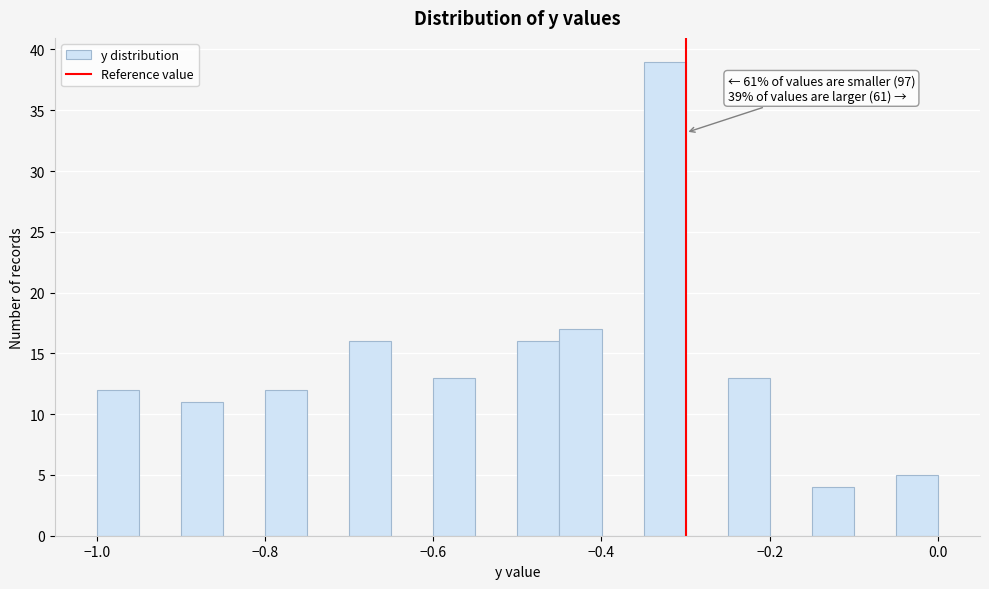

Around what value on the x-axis is the tallest bar? Give the approximate position of its centre, as read against the axis.

-0.32